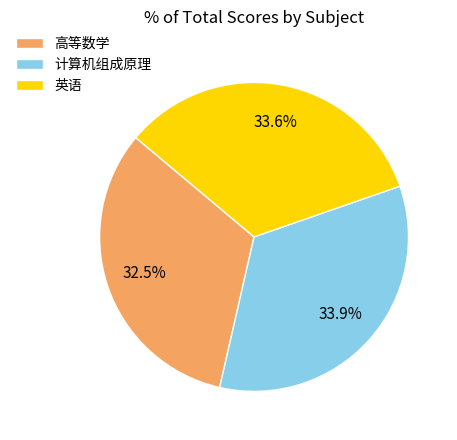

Is it true that 英语 is 24% of the pie?

False